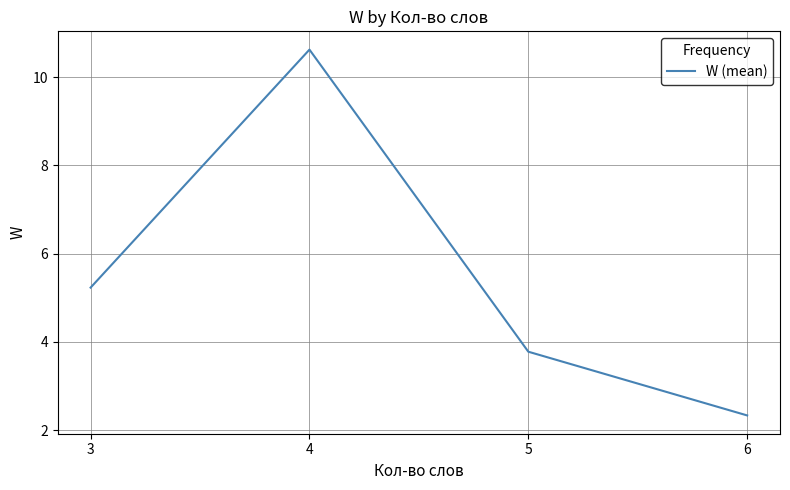

Does the chart display data point markers on the line(s)?

No